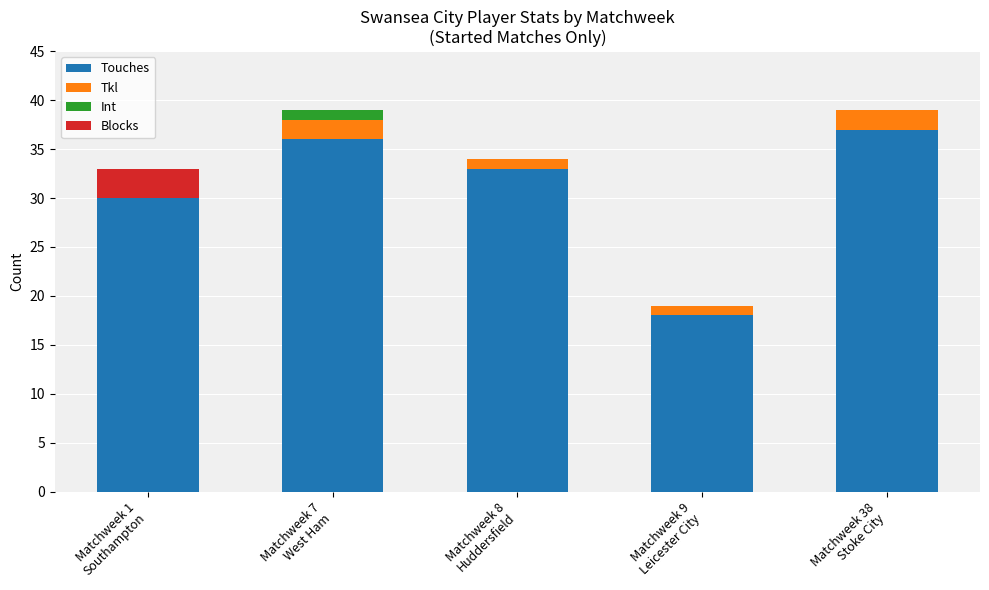

What is the highest value of the Touches series?

37